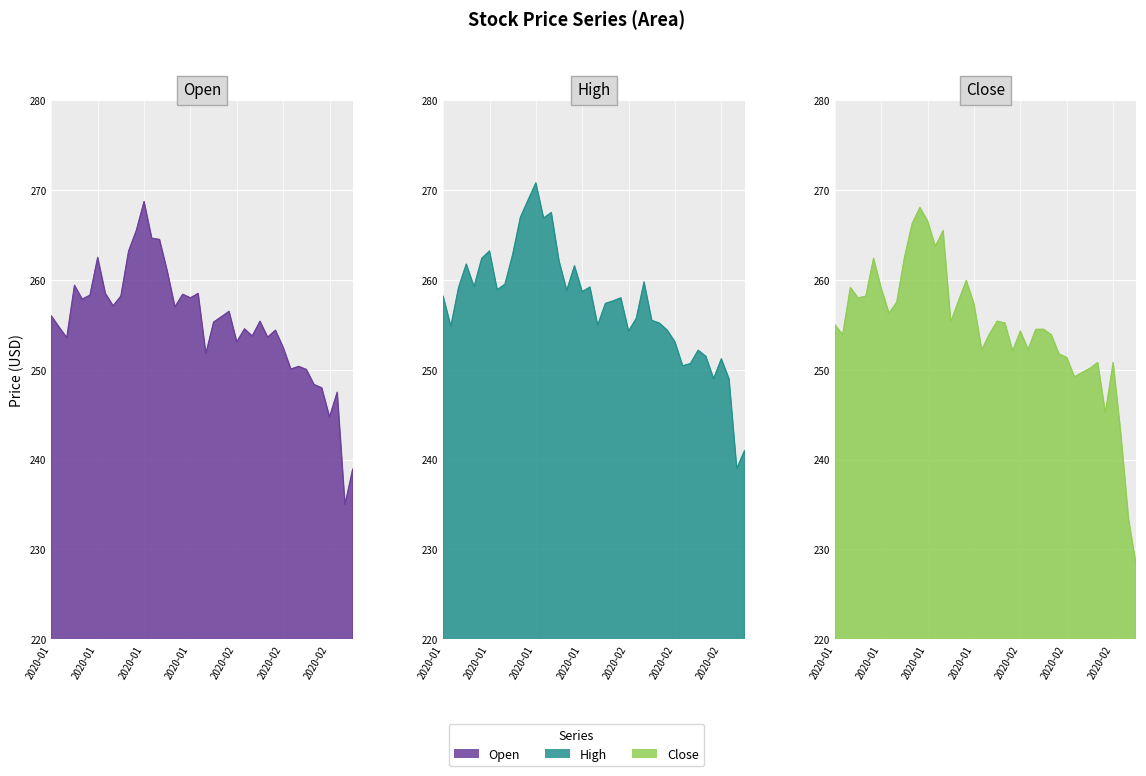

What is the value of the close point at the 12th from the left?

268.1